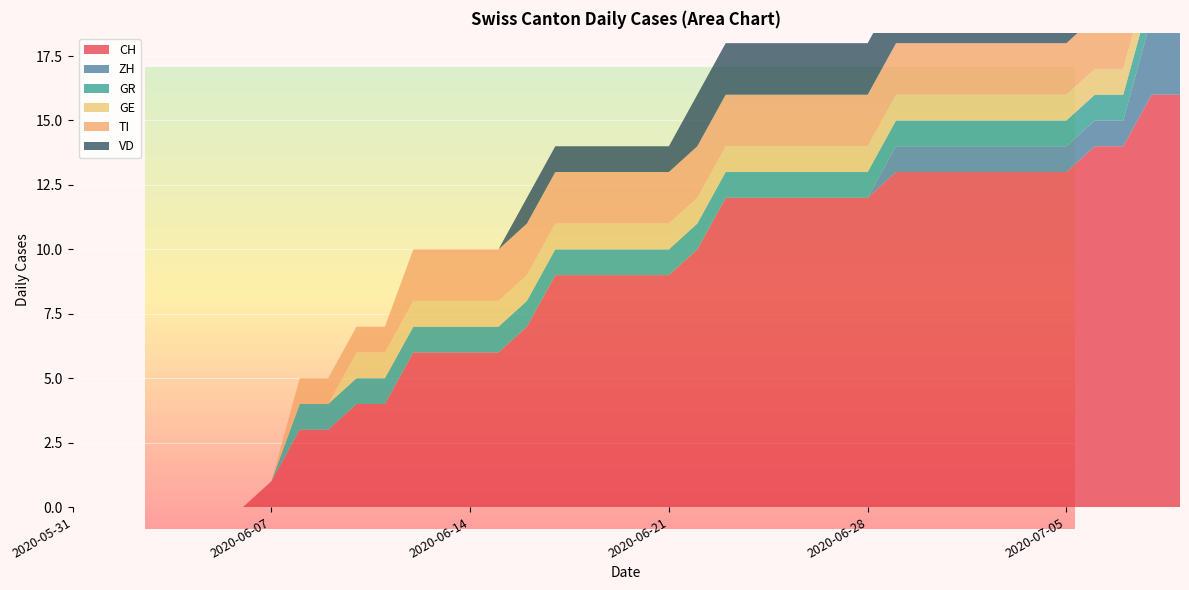

Reading left to right, list all the values displayed in this chart.

CH: 2020-05-31=0	2020-06-01=0	2020-06-02=0	2020-06-03=0	2020-06-04=0	2020-06-05=0	2020-06-06=0	2020-06-07=1	2020-06-08=3	2020-06-09=3	2020-06-10=4	2020-06-11=4	2020-06-12=6	2020-06-13=6	2020-06-14=6	2020-06-15=6	2020-06-16=7	2020-06-17=9	2020-06-18=9	2020-06-19=9	2020-06-20=9	2020-06-21=9	2020-06-22=10	2020-06-23=12	2020-06-24=12	2020-06-25=12	2020-06-26=12	2020-06-27=12	2020-06-28=12	2020-06-29=13	2020-06-30=13	2020-07-01=13	2020-07-02=13	2020-07-03=13	2020-07-04=13	2020-07-05=13	2020-07-06=14	2020-07-07=14	2020-07-08=16	2020-07-09=16
ZH: 2020-05-31=0	2020-06-01=0	2020-06-02=0	2020-06-03=0	2020-06-04=0	2020-06-05=0	2020-06-06=0	2020-06-07=0	2020-06-08=0	2020-06-09=0	2020-06-10=0	2020-06-11=0	2020-06-12=0	2020-06-13=0	2020-06-14=0	2020-06-15=0	2020-06-16=0	2020-06-17=0	2020-06-18=0	2020-06-19=0	2020-06-20=0	2020-06-21=0	2020-06-22=0	2020-06-23=0	2020-06-24=0	2020-06-25=0	2020-06-26=0	2020-06-27=0	2020-06-28=0	2020-06-29=1	2020-06-30=1	2020-07-01=1	2020-07-02=1	2020-07-03=1	2020-07-04=1	2020-07-05=1	2020-07-06=1	2020-07-07=1	2020-07-08=3	2020-07-09=3
GR: 2020-05-31=0	2020-06-01=0	2020-06-02=0	2020-06-03=0	2020-06-04=0	2020-06-05=0	2020-06-06=0	2020-06-07=0	2020-06-08=1	2020-06-09=1	2020-06-10=1	2020-06-11=1	2020-06-12=1	2020-06-13=1	2020-06-14=1	2020-06-15=1	2020-06-16=1	2020-06-17=1	2020-06-18=1	2020-06-19=1	2020-06-20=1	2020-06-21=1	2020-06-22=1	2020-06-23=1	2020-06-24=1	2020-06-25=1	2020-06-26=1	2020-06-27=1	2020-06-28=1	2020-06-29=1	2020-06-30=1	2020-07-01=1	2020-07-02=1	2020-07-03=1	2020-07-04=1	2020-07-05=1	2020-07-06=1	2020-07-07=1	2020-07-08=1	2020-07-09=1
GE: 2020-05-31=0	2020-06-01=0	2020-06-02=0	2020-06-03=0	2020-06-04=0	2020-06-05=0	2020-06-06=0	2020-06-07=0	2020-06-08=0	2020-06-09=0	2020-06-10=1	2020-06-11=1	2020-06-12=1	2020-06-13=1	2020-06-14=1	2020-06-15=1	2020-06-16=1	2020-06-17=1	2020-06-18=1	2020-06-19=1	2020-06-20=1	2020-06-21=1	2020-06-22=1	2020-06-23=1	2020-06-24=1	2020-06-25=1	2020-06-26=1	2020-06-27=1	2020-06-28=1	2020-06-29=1	2020-06-30=1	2020-07-01=1	2020-07-02=1	2020-07-03=1	2020-07-04=1	2020-07-05=1	2020-07-06=1	2020-07-07=1	2020-07-08=1	2020-07-09=1
TI: 2020-05-31=0	2020-06-01=0	2020-06-02=0	2020-06-03=0	2020-06-04=0	2020-06-05=0	2020-06-06=0	2020-06-07=0	2020-06-08=1	2020-06-09=1	2020-06-10=1	2020-06-11=1	2020-06-12=2	2020-06-13=2	2020-06-14=2	2020-06-15=2	2020-06-16=2	2020-06-17=2	2020-06-18=2	2020-06-19=2	2020-06-20=2	2020-06-21=2	2020-06-22=2	2020-06-23=2	2020-06-24=2	2020-06-25=2	2020-06-26=2	2020-06-27=2	2020-06-28=2	2020-06-29=2	2020-06-30=2	2020-07-01=2	2020-07-02=2	2020-07-03=2	2020-07-04=2	2020-07-05=2	2020-07-06=2	2020-07-07=2	2020-07-08=2	2020-07-09=2
VD: 2020-05-31=0	2020-06-01=0	2020-06-02=0	2020-06-03=0	2020-06-04=0	2020-06-05=0	2020-06-06=0	2020-06-07=0	2020-06-08=0	2020-06-09=0	2020-06-10=0	2020-06-11=0	2020-06-12=0	2020-06-13=0	2020-06-14=0	2020-06-15=0	2020-06-16=1	2020-06-17=1	2020-06-18=1	2020-06-19=1	2020-06-20=1	2020-06-21=1	2020-06-22=2	2020-06-23=2	2020-06-24=2	2020-06-25=2	2020-06-26=2	2020-06-27=2	2020-06-28=2	2020-06-29=2	2020-06-30=2	2020-07-01=2	2020-07-02=2	2020-07-03=2	2020-07-04=2	2020-07-05=2	2020-07-06=2	2020-07-07=2	2020-07-08=2	2020-07-09=2